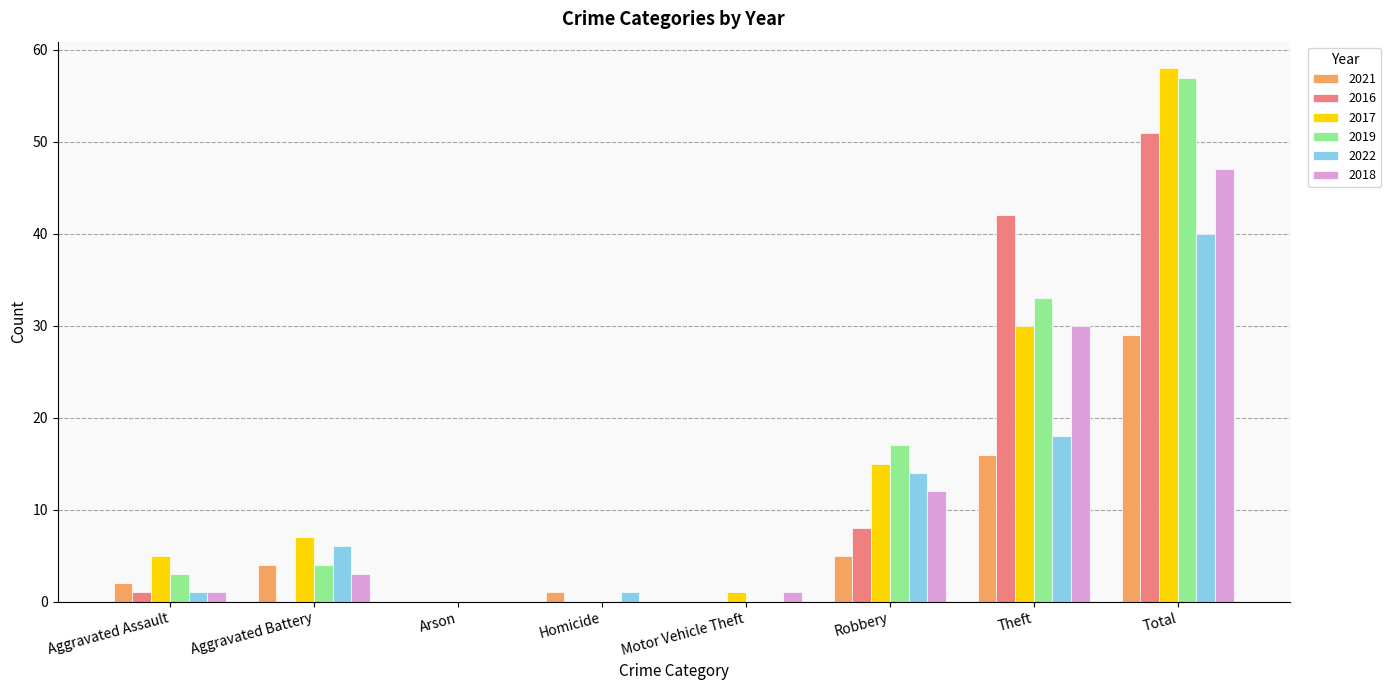

What is the sum of all 2019 values?

114